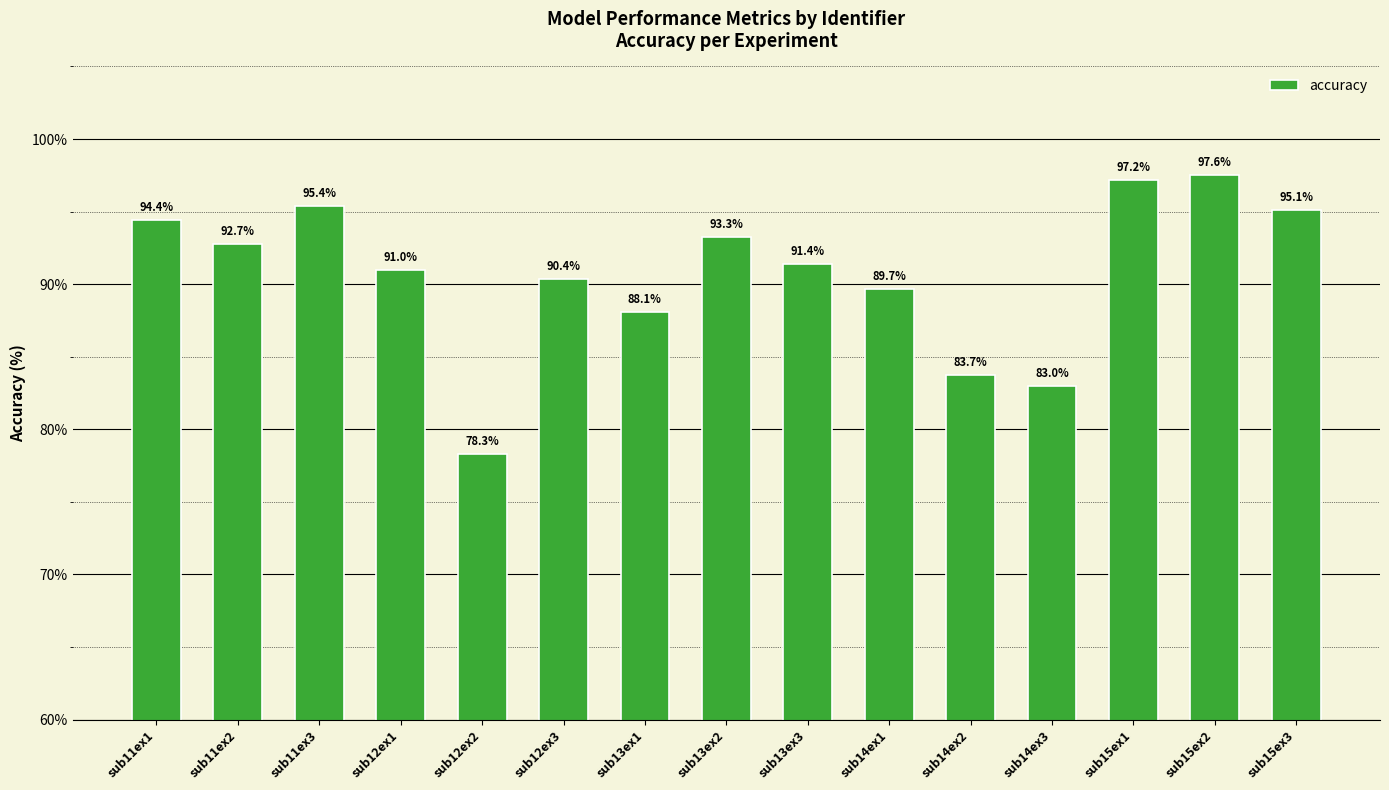

Reading right to left, list all the values displayed in this chart.

sub15ex3=95.1	sub15ex2=97.6	sub15ex1=97.2	sub14ex3=83.0	sub14ex2=83.7	sub14ex1=89.7	sub13ex3=91.4	sub13ex2=93.3	sub13ex1=88.1	sub12ex3=90.4	sub12ex2=78.3	sub12ex1=91.0	sub11ex3=95.4	sub11ex2=92.7	sub11ex1=94.4